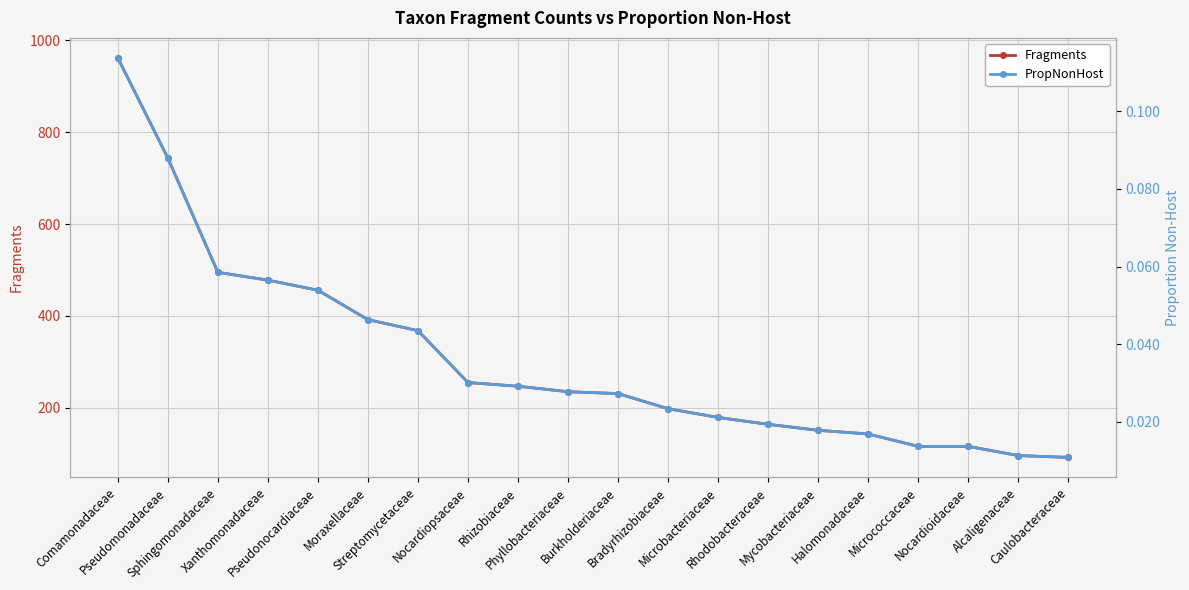

List the series in order of their overall mean, highest first.

Fragments, PropNonHost